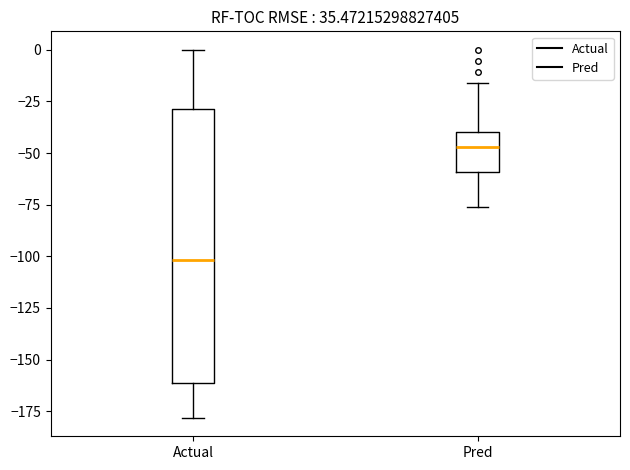

Reading left to right, transcribe this box plot: for each box, give where its median line is, the range the box spans, and where its two whiskers end, as read against the y-axis. The values are not printed on the chart, so give them approximately, as read against the axis.

Actual: median -100, box -160 to -30, whiskers -180 to 0
Pred: median -45, box -60 to -40, whiskers -75 to -15